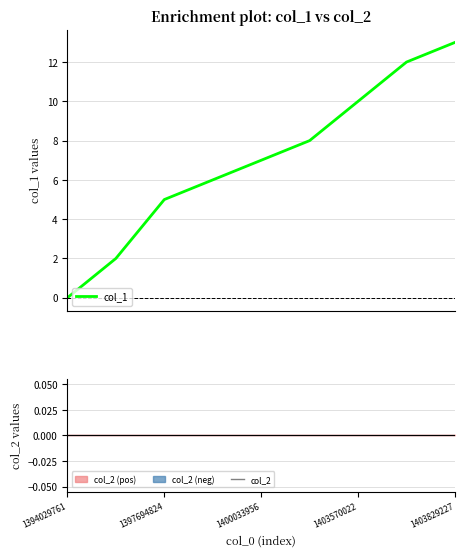

What is the highest value of the col_1 series?

13